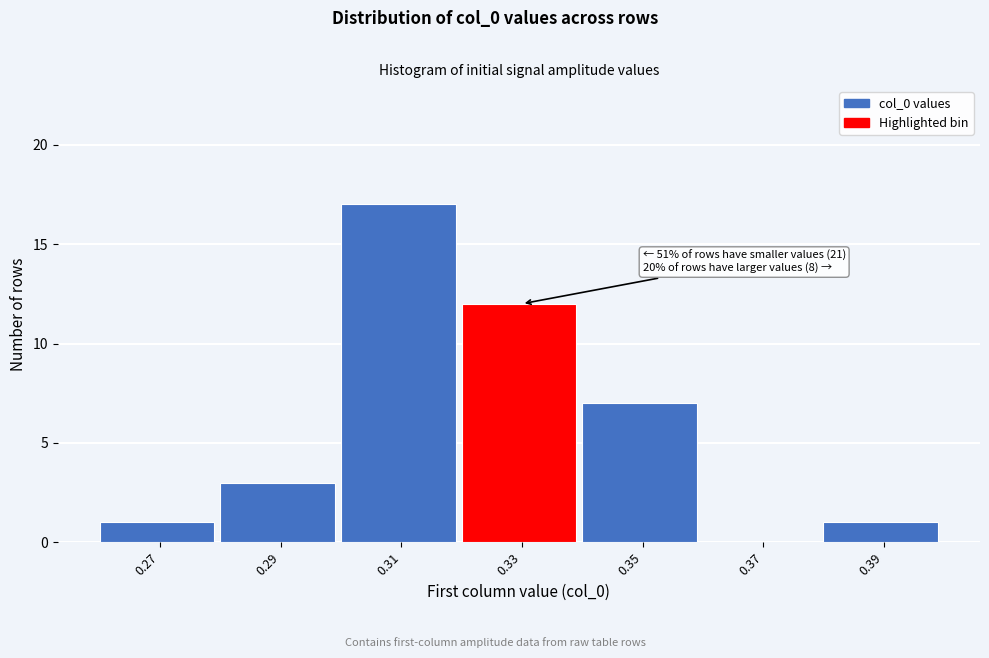

Reading right to left, what are all the values shown in this chart?

0.39=1	0.37=0	0.35=7	0.33=12	0.31=17	0.29=3	0.27=1